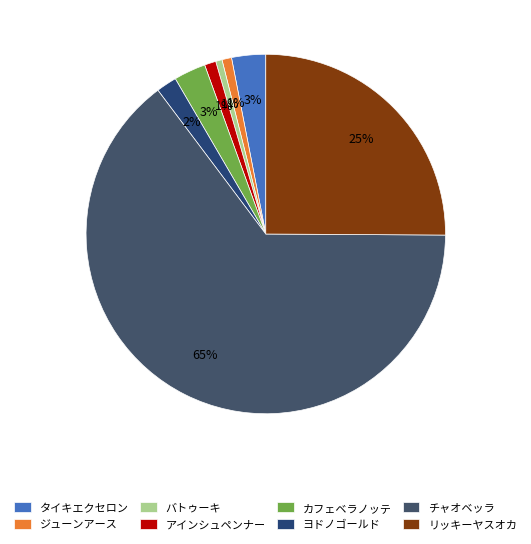

To the nearest percent, what is the average slice percentage?

12%